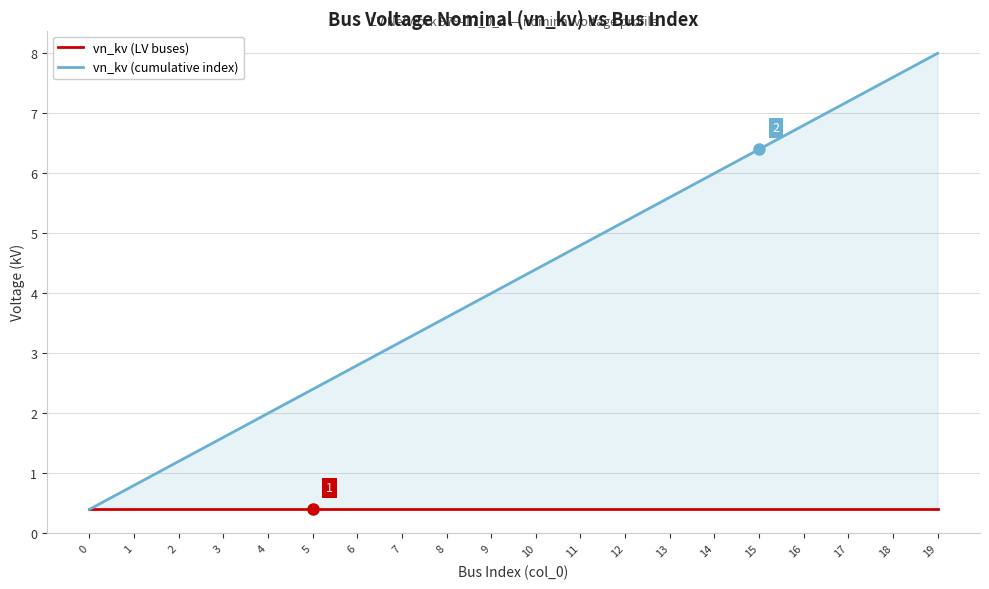

What is the sum of the vn_kv (cumulative index) values at 0 and 9?

4.4